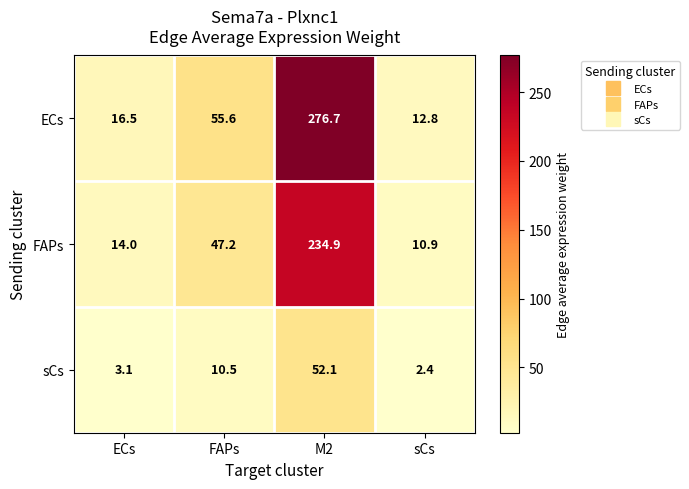

Which category has the highest value across all series?

M2